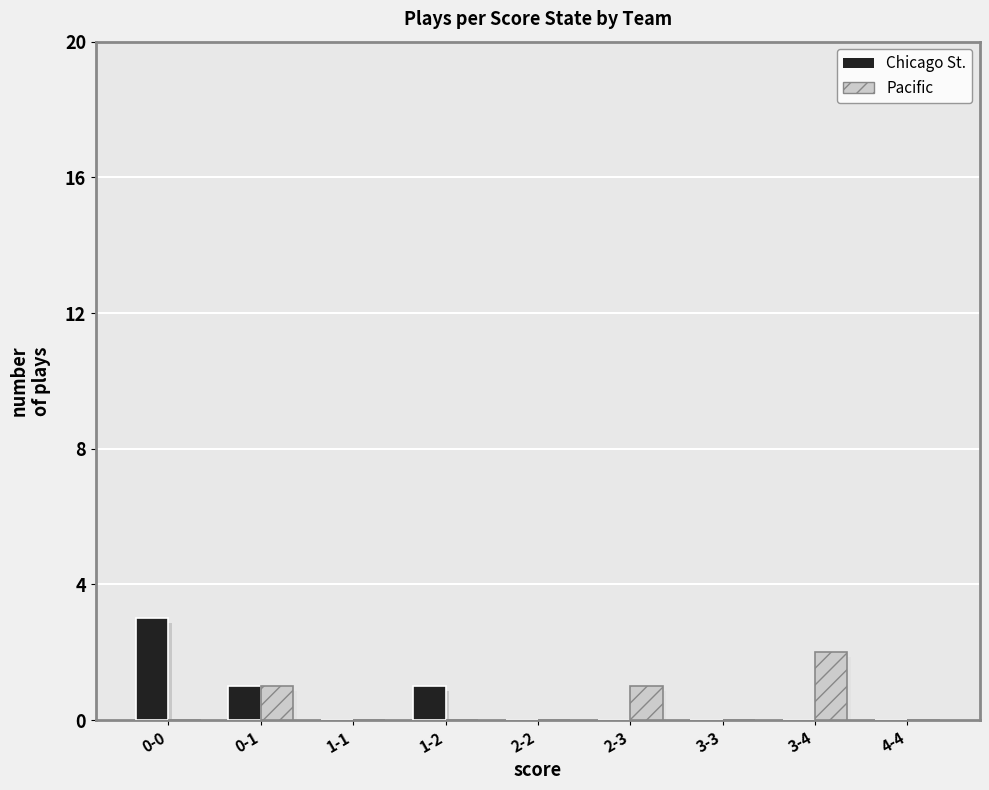

What is the difference between the maximum and minimum values in the Chicago St. series?

3